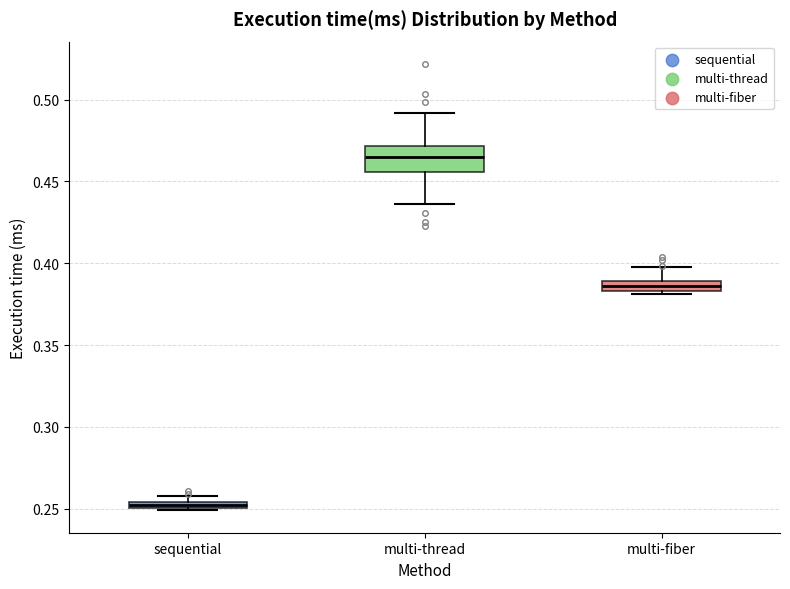

Which box's median line is the highest?

multi-thread